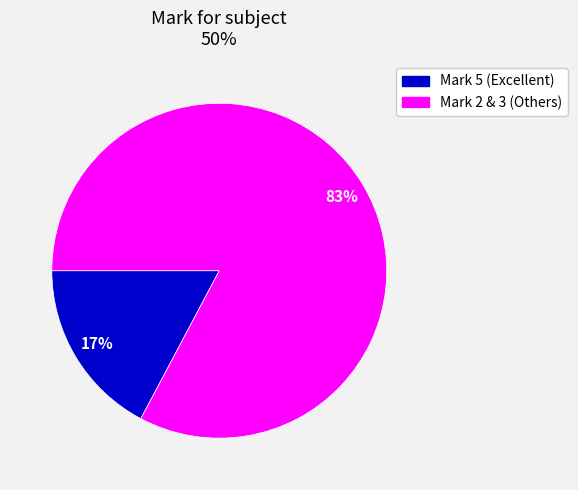

Is there any slice that represents more than half of the pie?

Yes